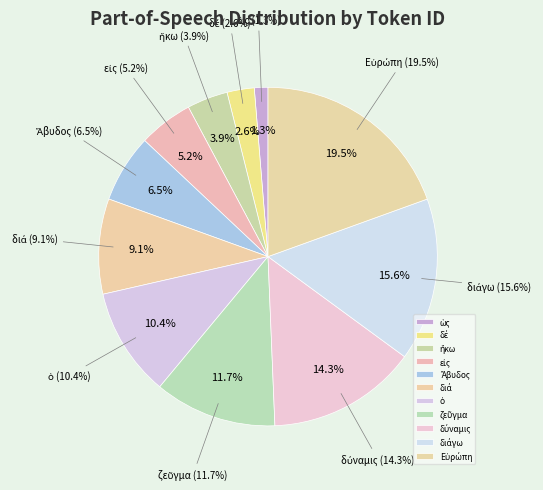

What is the largest slice in the pie chart?

Εὐρώπη